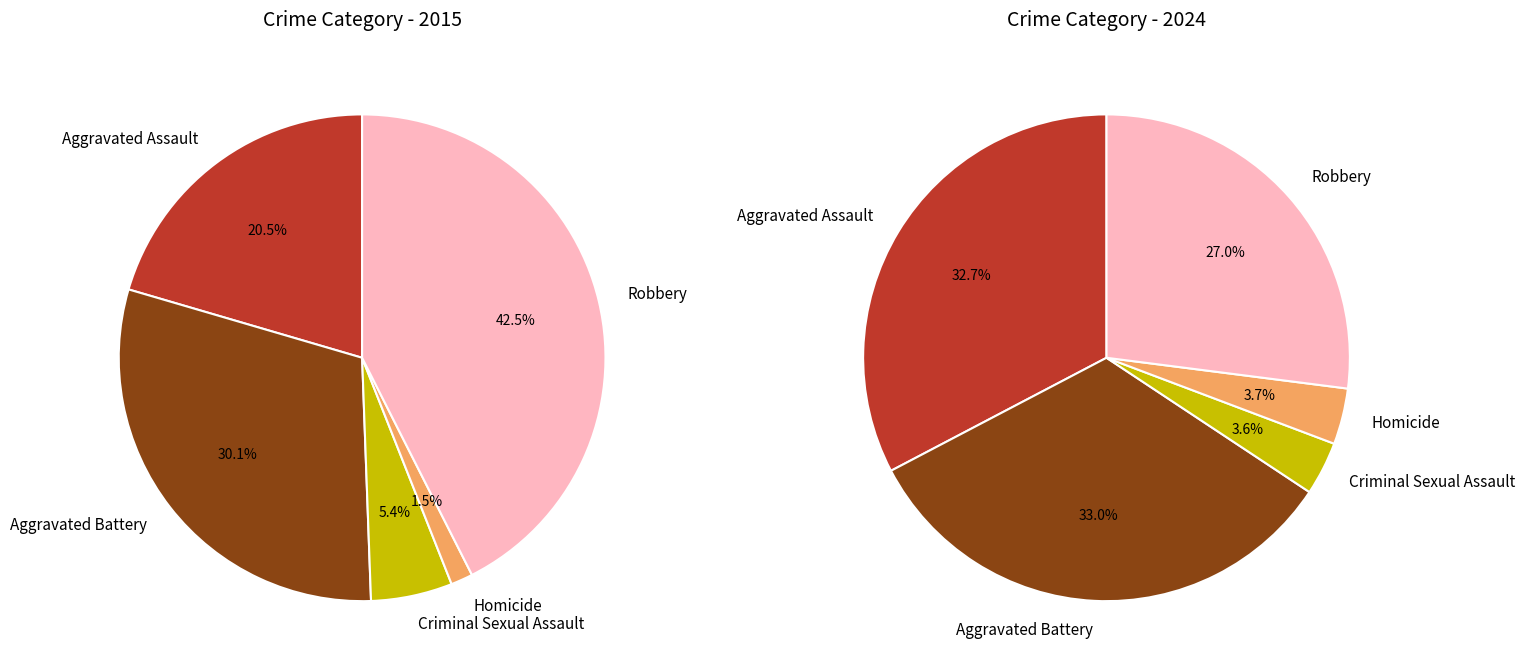

Does any single category account for the majority?

No